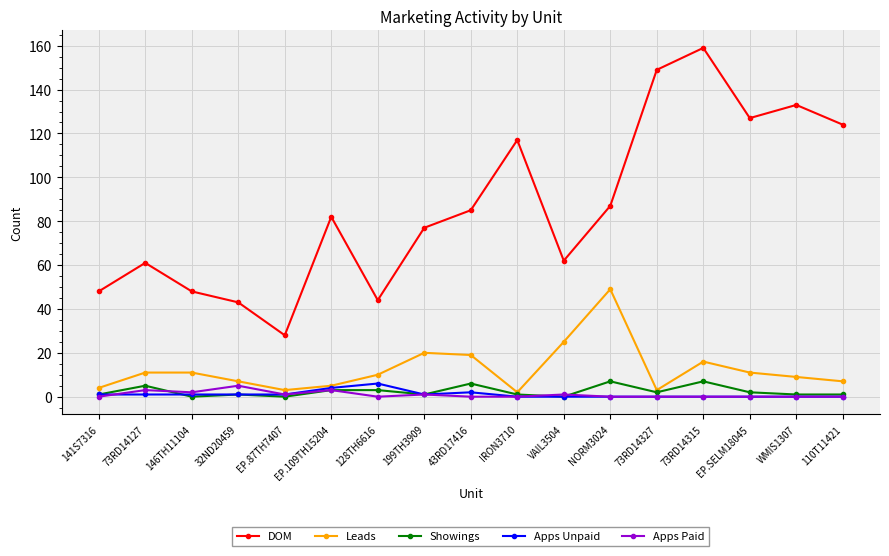

Read the Showings value at 73RD14327.

2